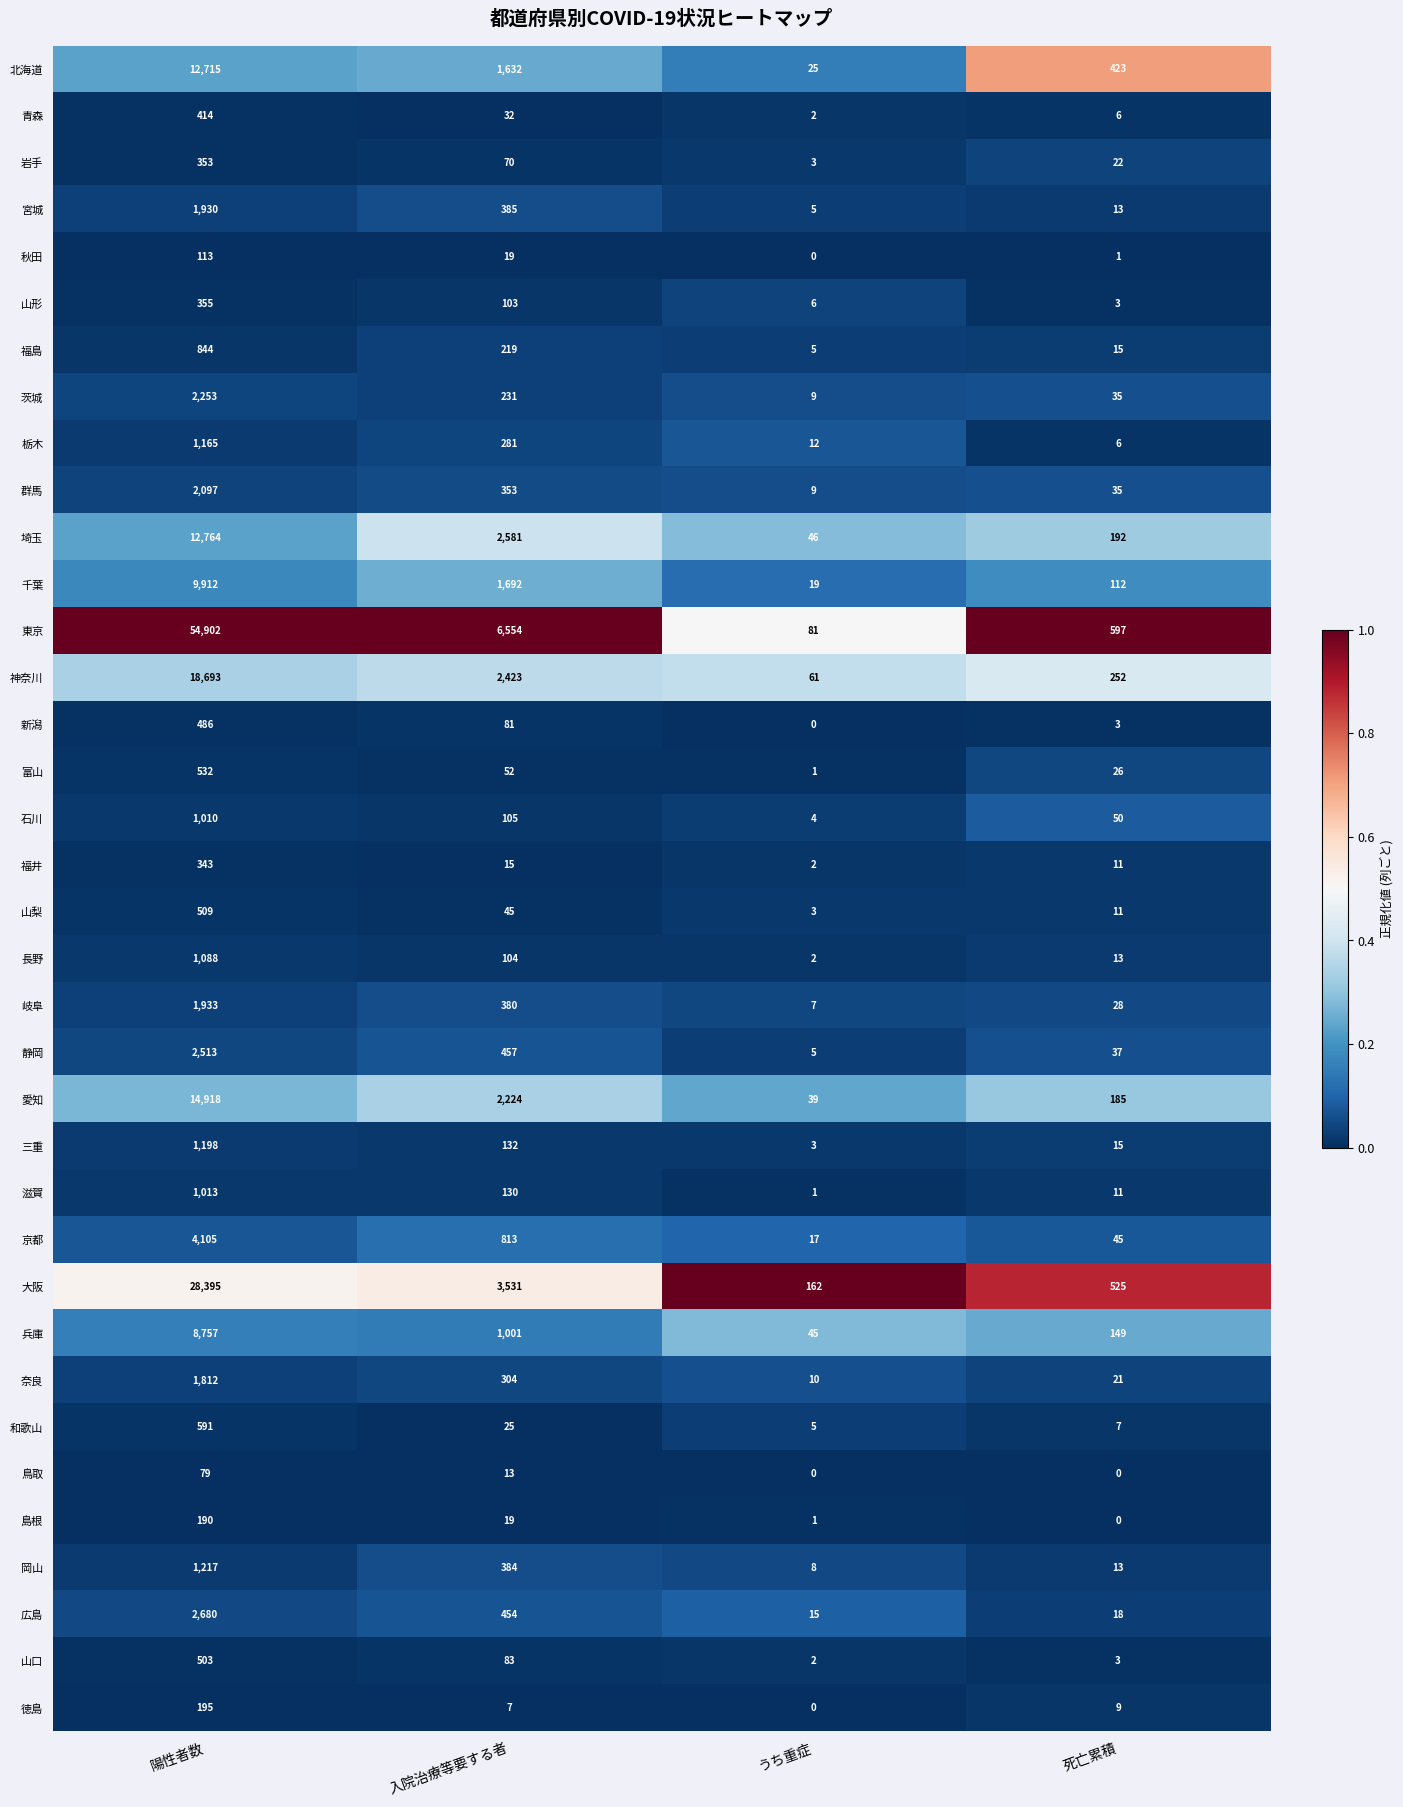

List the labels in order of 大阪 value, largest first.

陽性者数, 入院治療等要する者, 死亡累積, うち重症